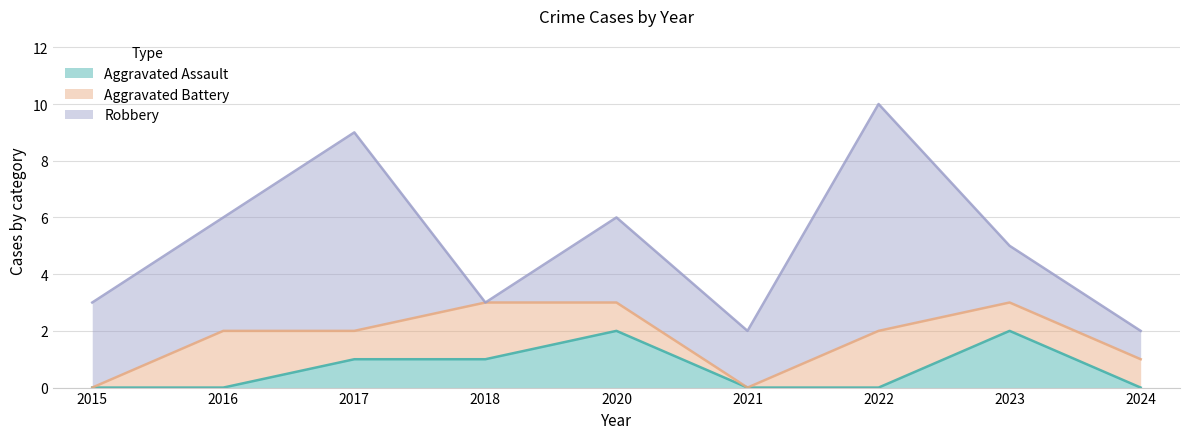

At how many categories does at least one series exceed 2?

5